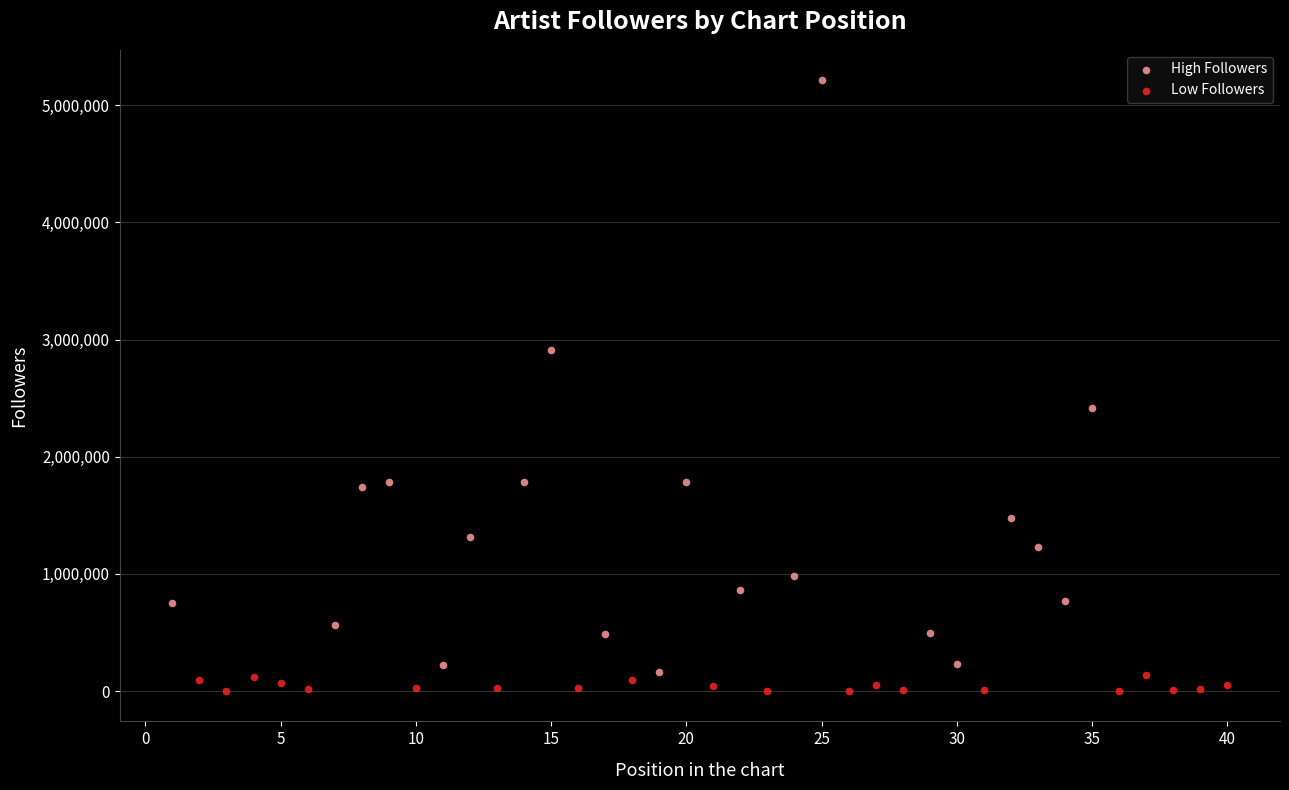

Which series has the largest Y range (max minus min)?

High Followers